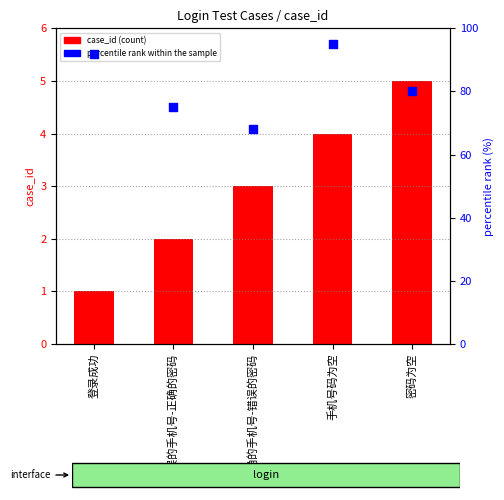

Which series reaches the maximum Y coordinate?

percentile rank within the sample